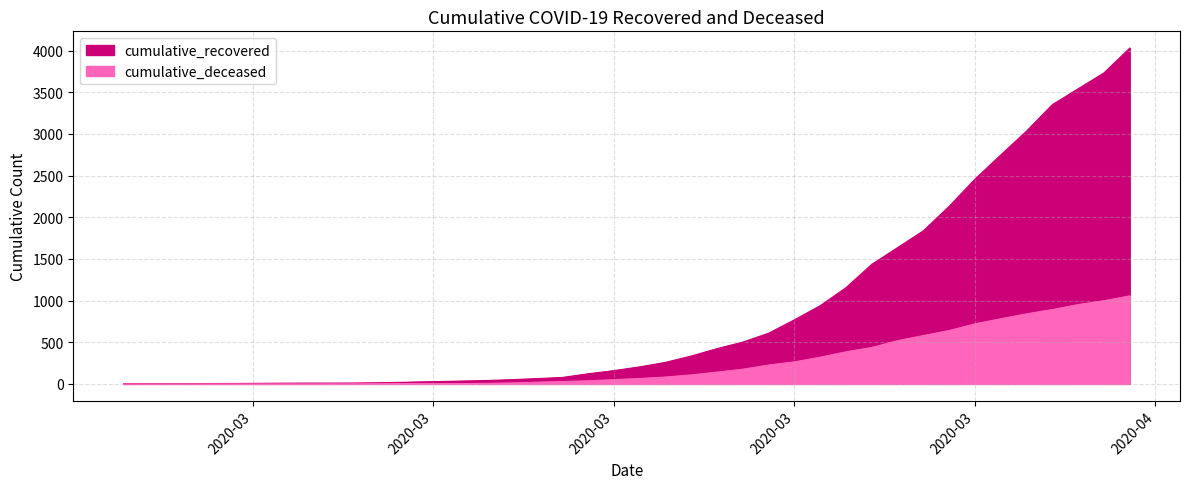

What is the sum of all cumulative_deceased values?

10349